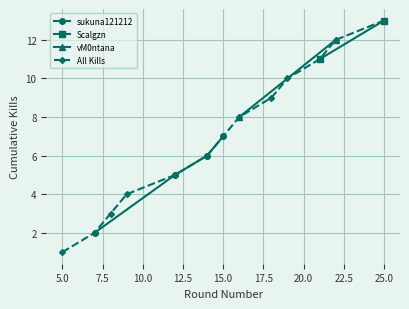

What is the sum of the values at 8 and 19?

13